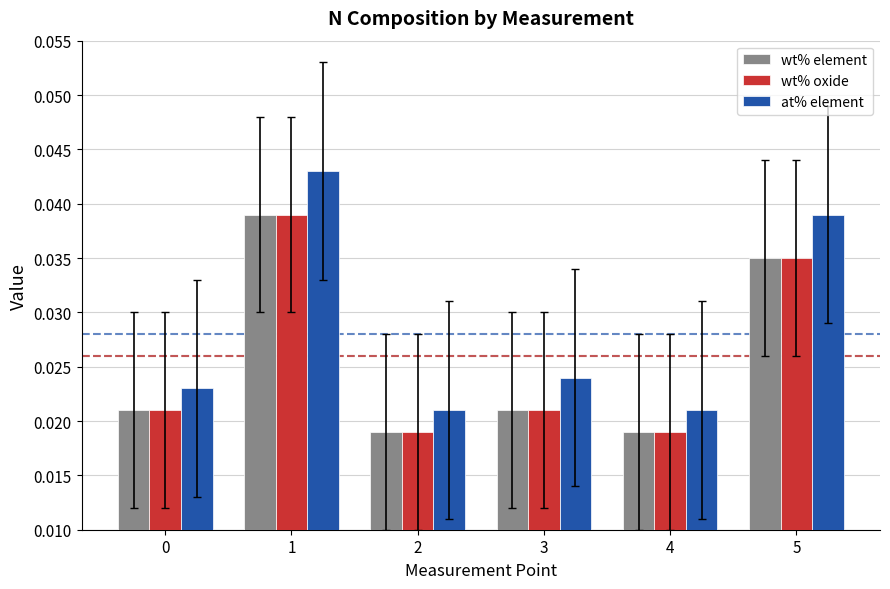

Count the number of data series in this chart.

3